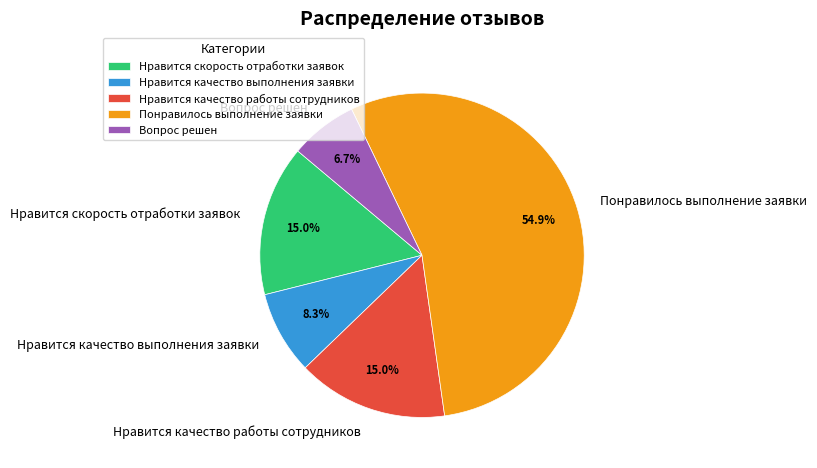

Which category accounts for the majority?

Понравилось выполнение заявки